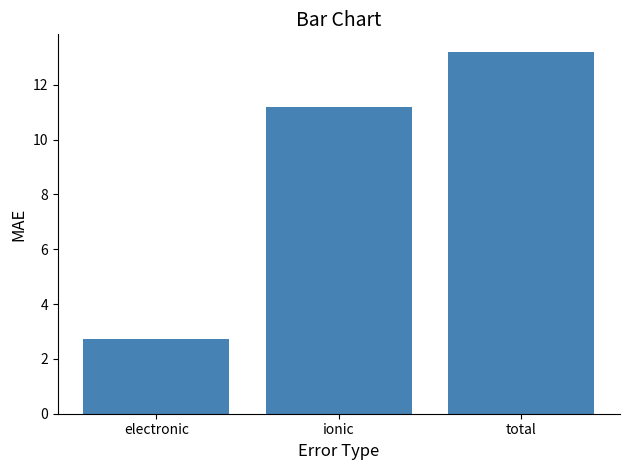

What is the label of the 2nd bar from the left?

ionic